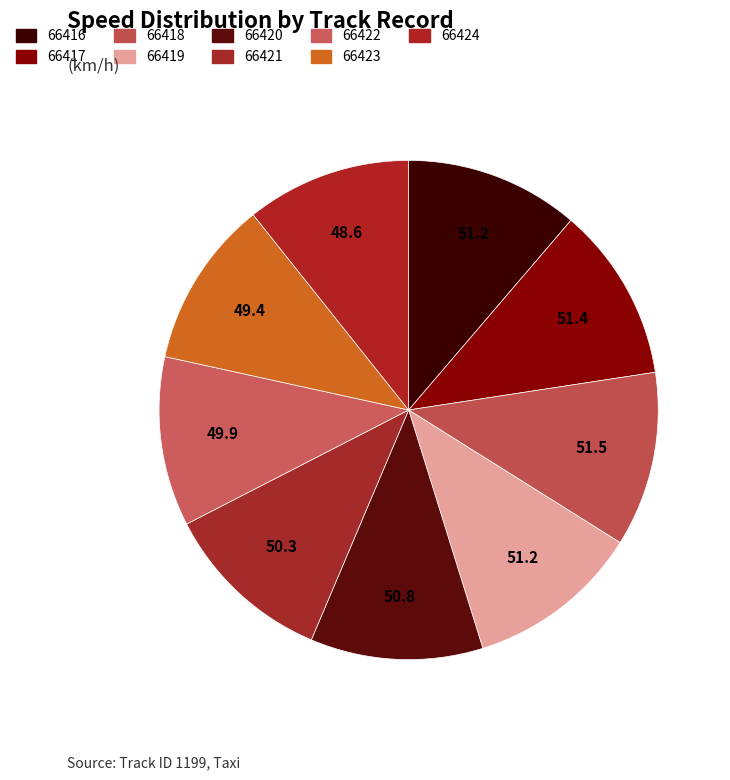

How many segments does this pie chart have?

9